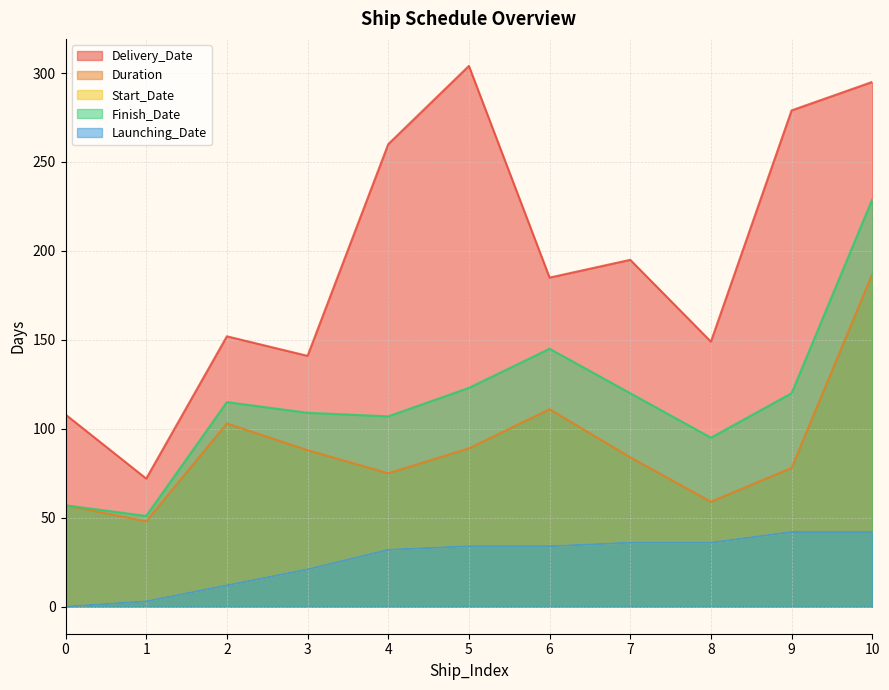

Count the number of categories in the chart.

11